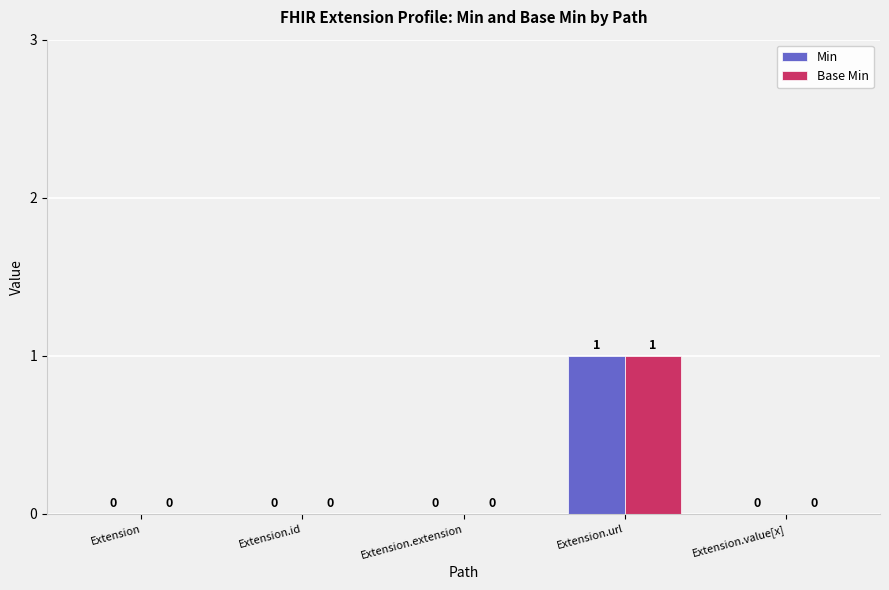

What are all the series names shown in the legend?

Min, Base Min